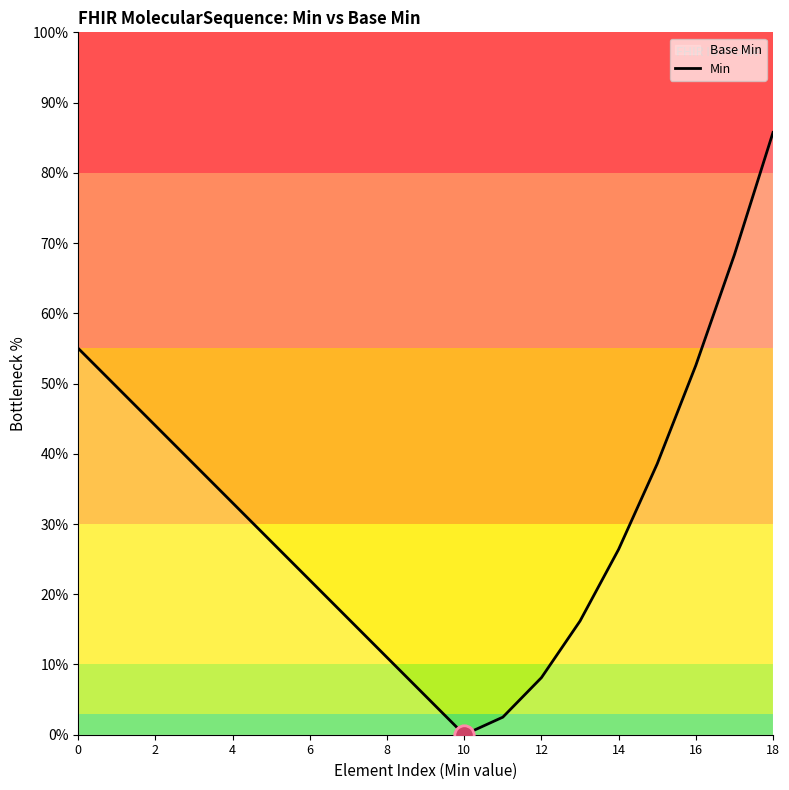

How many interior local valleys (lower than both neighbors) does the data have?

1